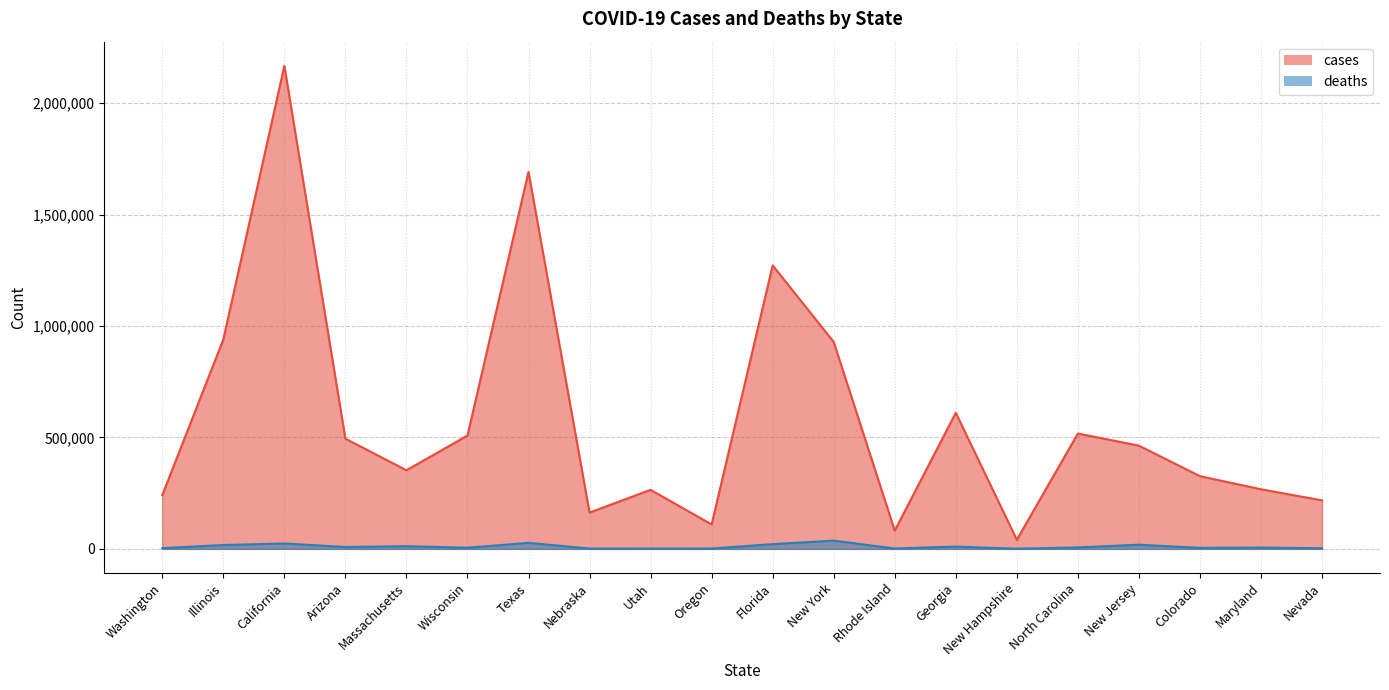

Where is the first local maximum for deaths?

California